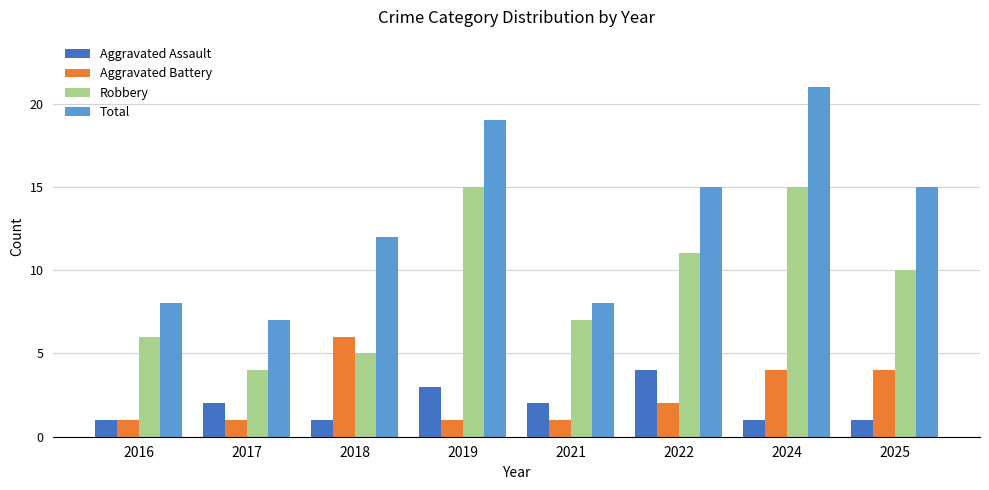

Reading left to right, list all the values displayed in this chart.

Aggravated Assault: 1	2	1	3	2	4	1	1
Aggravated Battery: 1	1	6	1	1	2	4	4
Robbery: 6	4	5	15	7	11	15	10
Total: 8	7	12	19	8	15	21	15